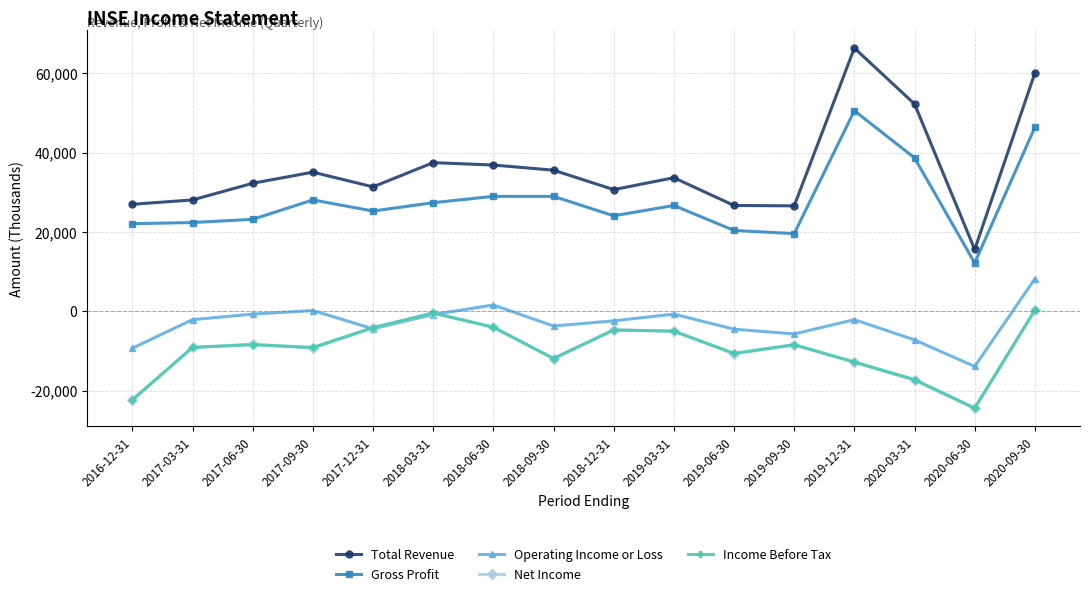

True or false: Net Income has a value of -19316 at 2018-09-30.

False